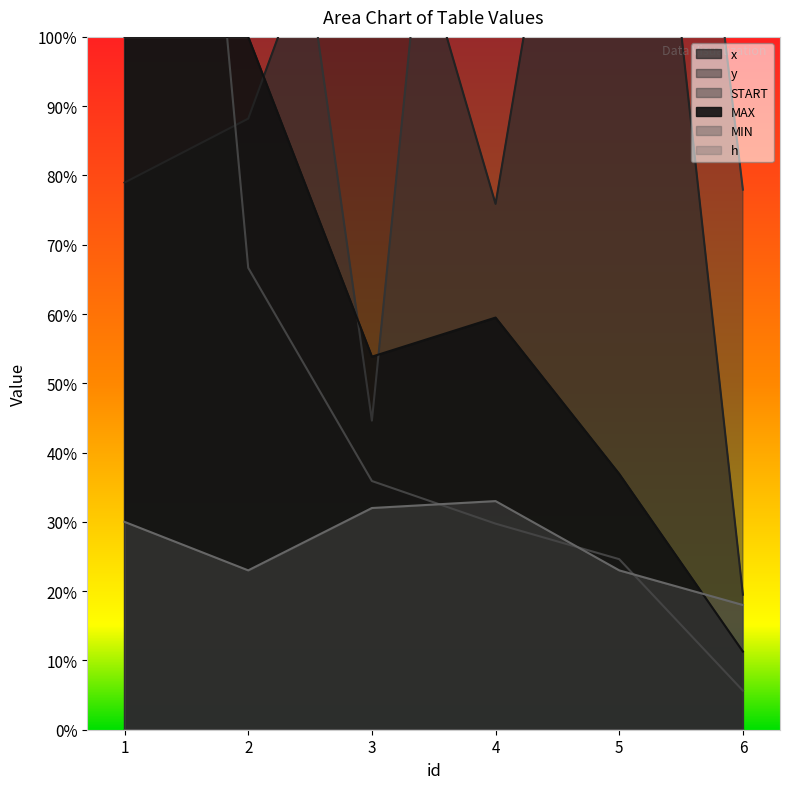

Which label corresponds to the smallest value in the chart?

6